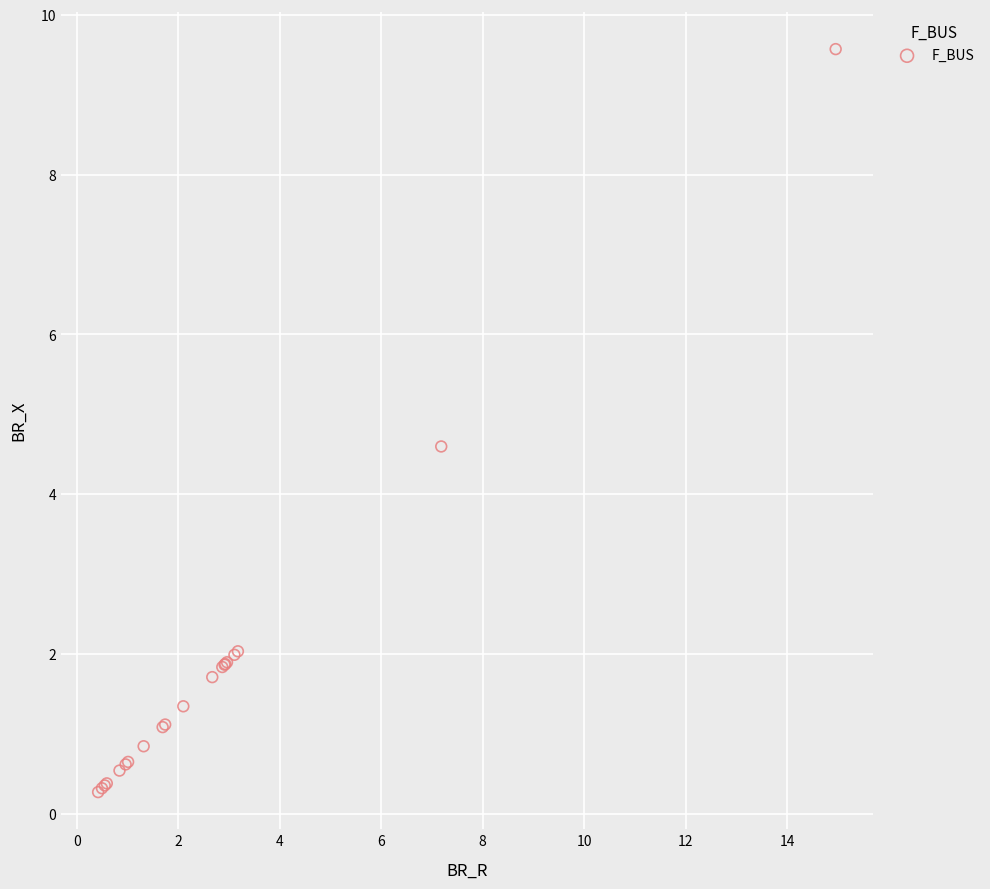

What Y value in the scatter plot is closest to 4?

4.6